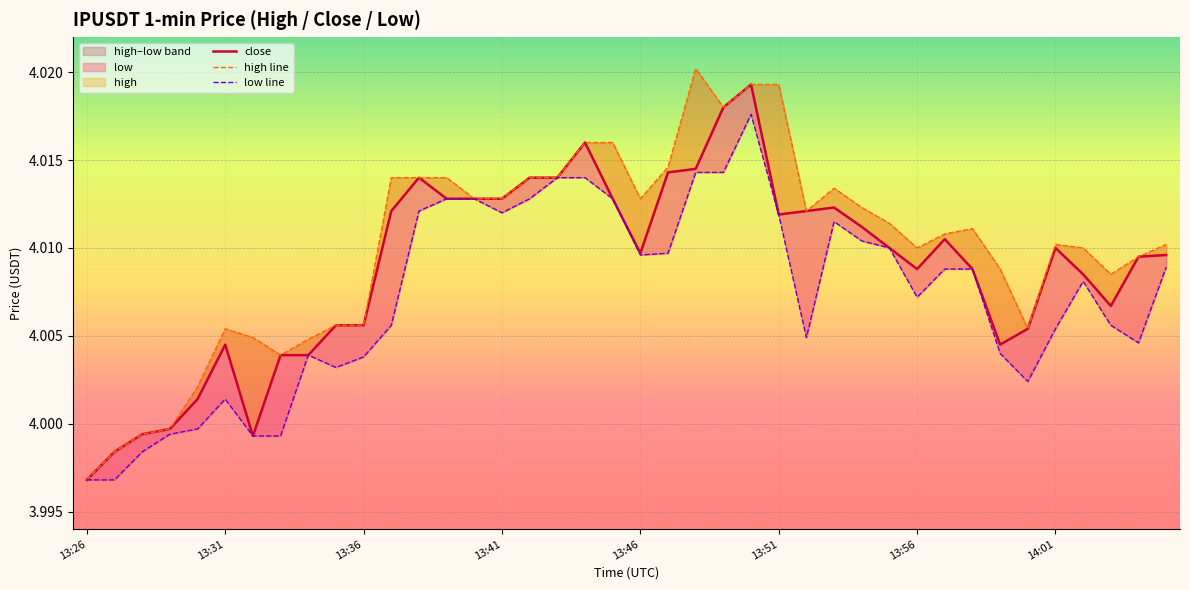

What value does the low line series have at 14?

4.0